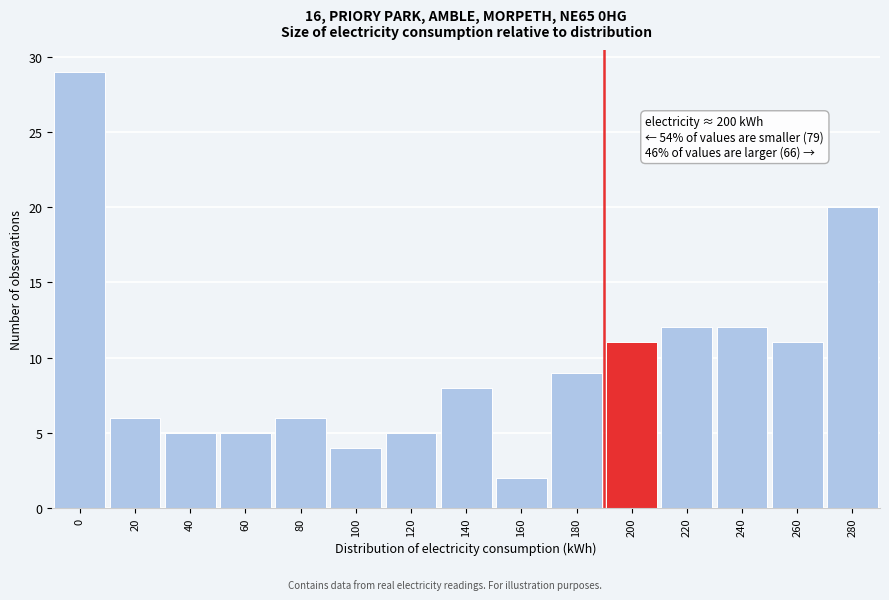

Reading right to left, transcribe all the data shown in this chart.

20	11	12	12	11	9	2	8	5	4	6	5	5	6	29